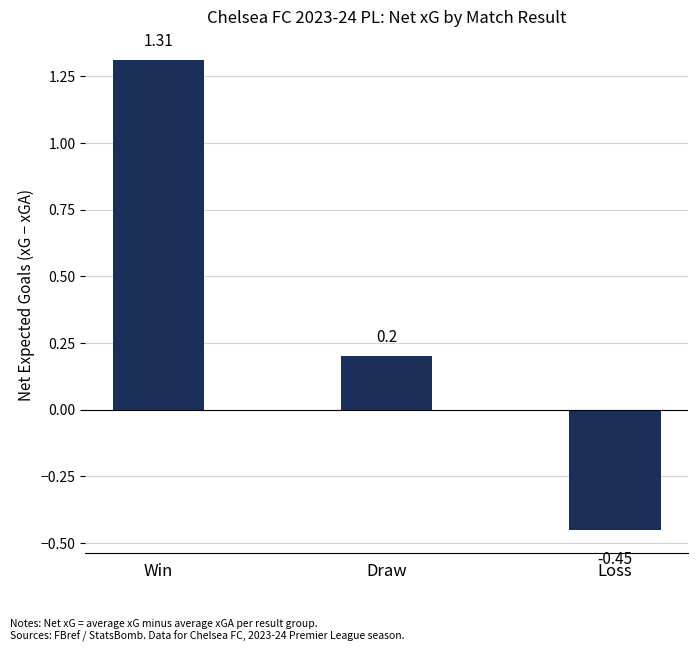

How many values are below zero?

1